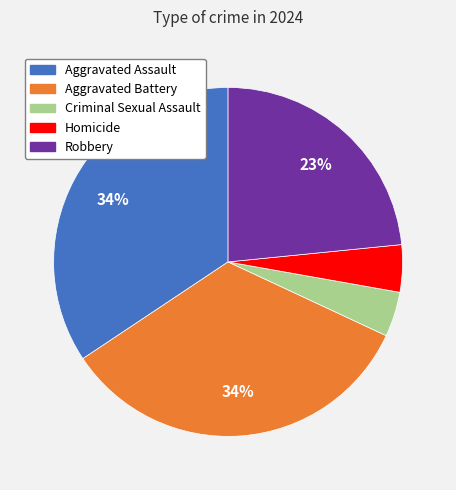

Between Robbery and Aggravated Battery, which is larger?

Aggravated Battery